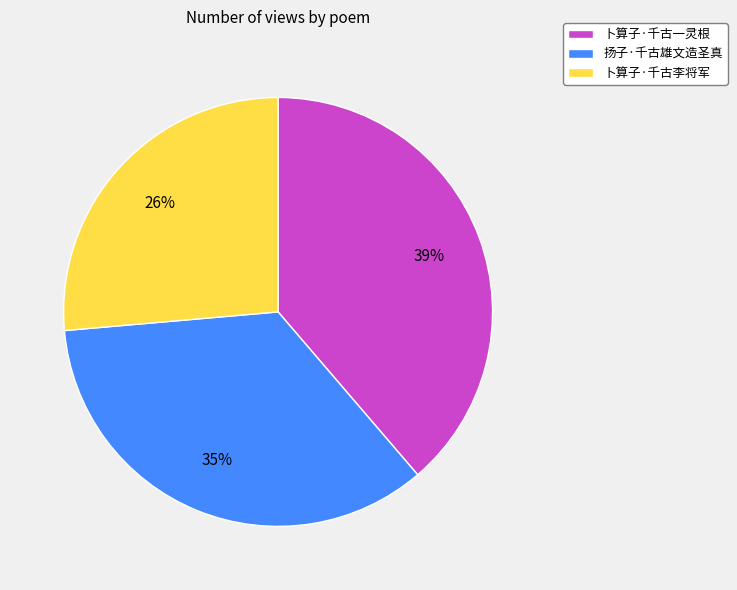

Does any single category account for the majority?

No